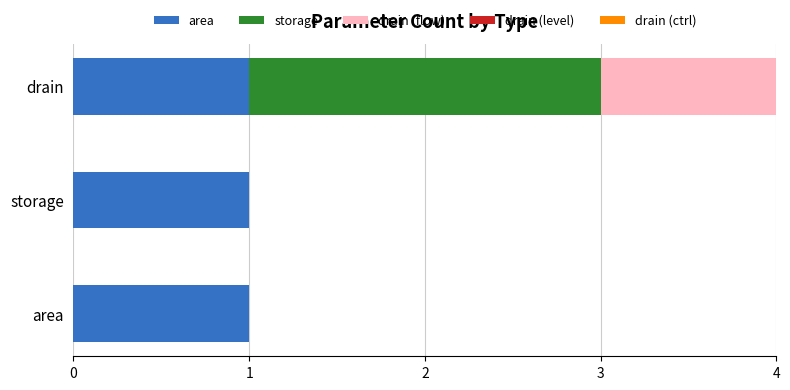

What are all the series names shown in the legend?

area, storage, drain (flow), drain (level), drain (ctrl)